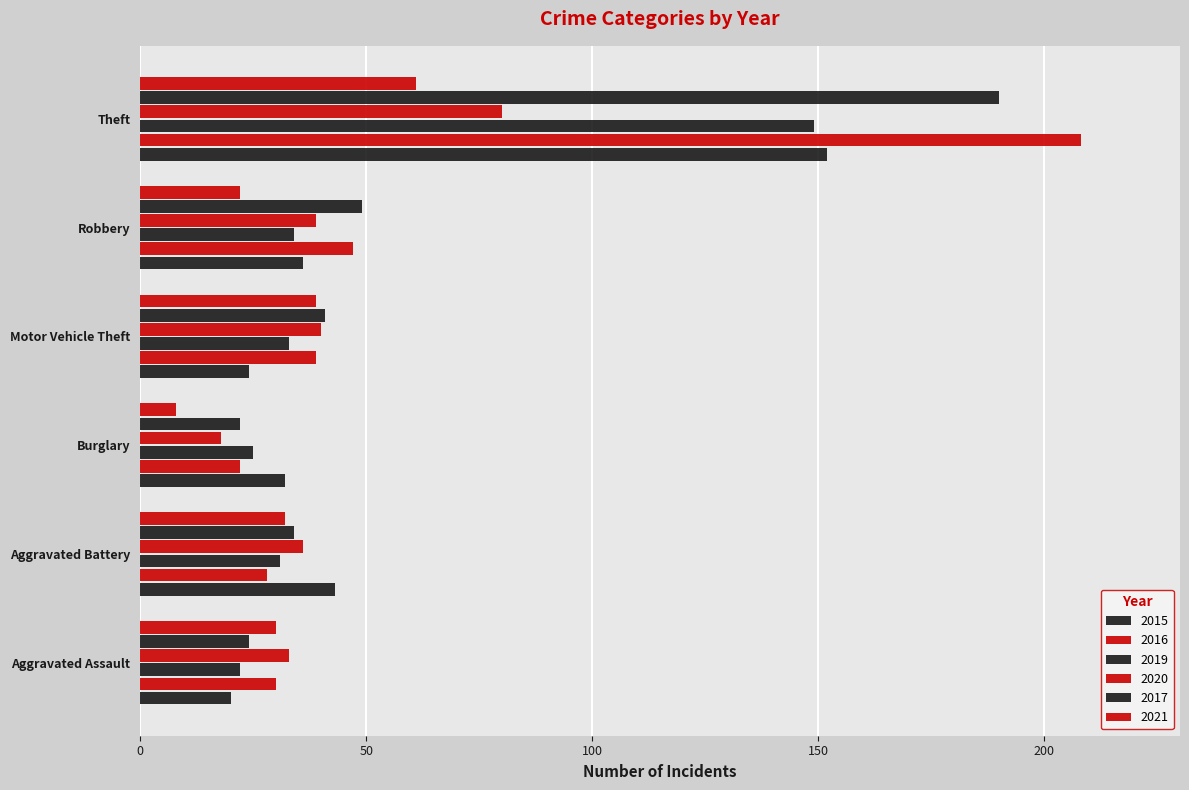

How many series are shown in this chart?

6